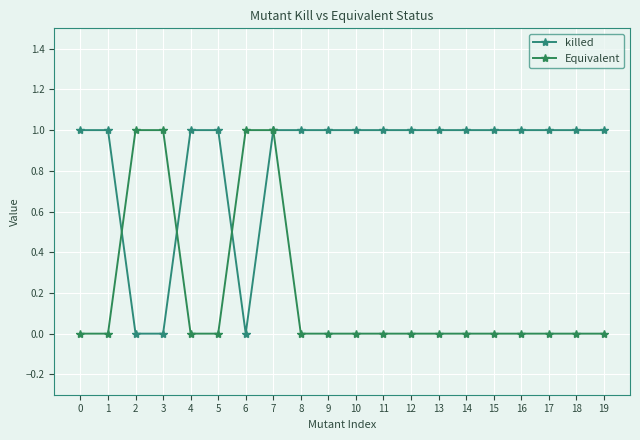

Rank the series by their average value, from highest to lowest.

killed, Equivalent